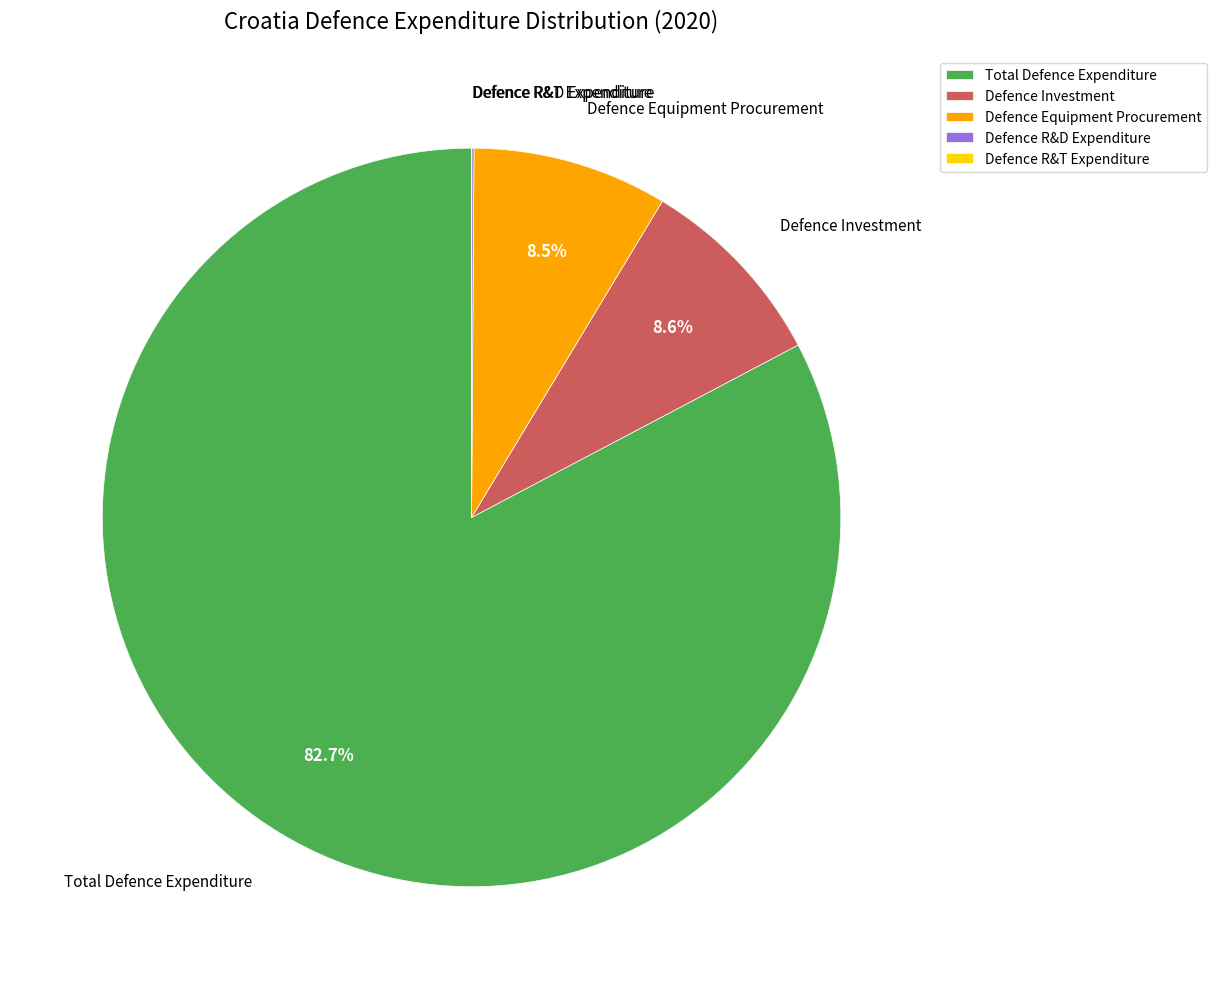

Rank the categories by value from lowest to highest.

Defence R&T Expenditure, Defence R&D Expenditure, Defence Equipment Procurement, Defence Investment, Total Defence Expenditure